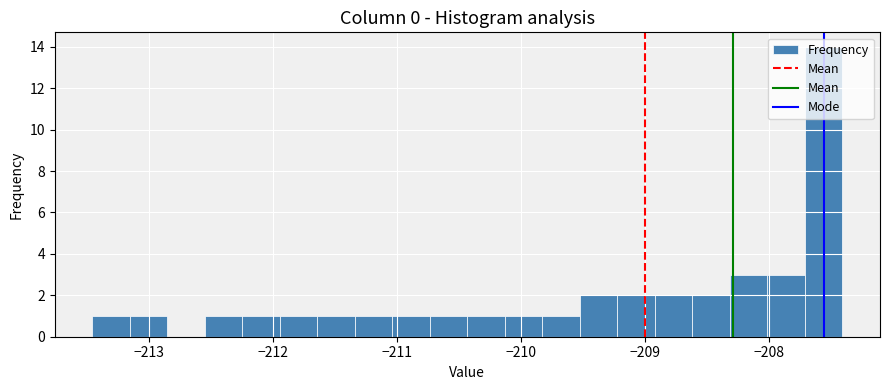

Read against the x-axis, roughly where is the centre of the tallest bar?

-207.6